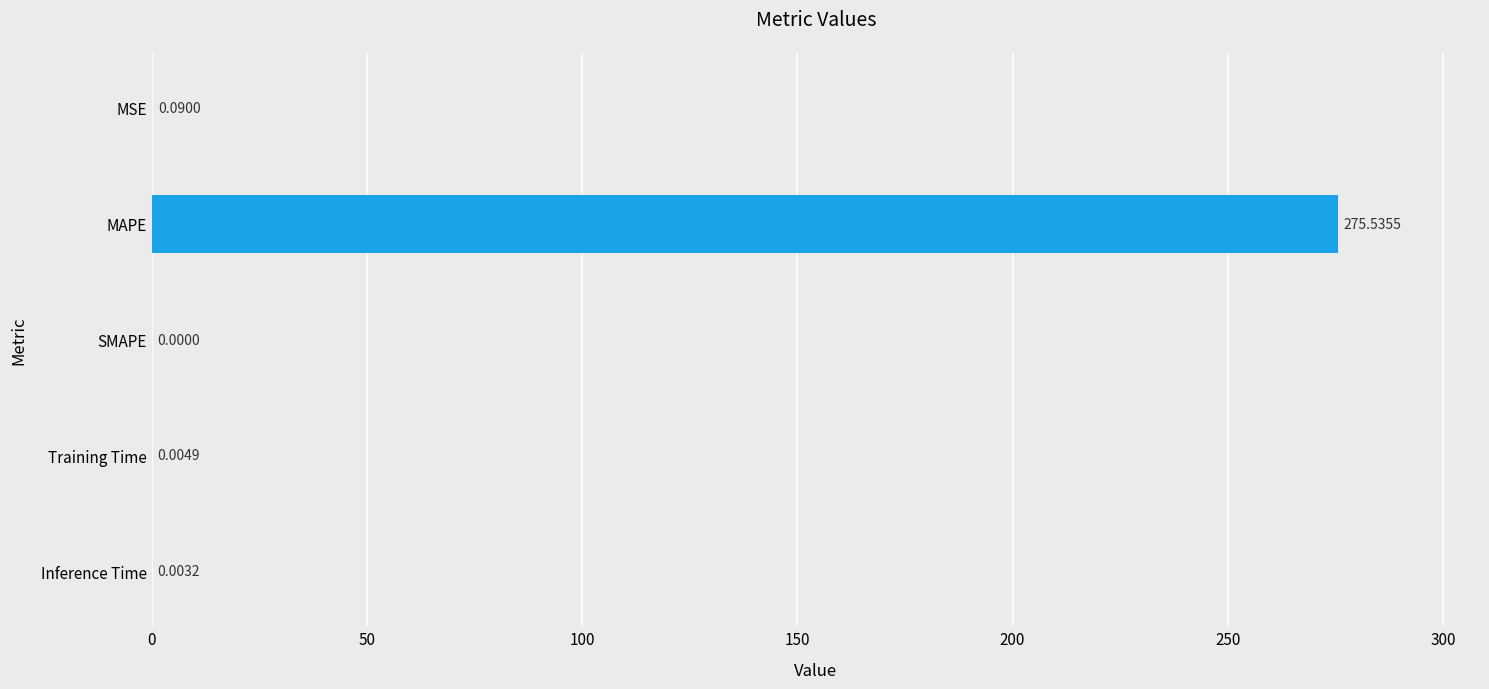

What is the sum of the values at MAPE and MSE?

275.6